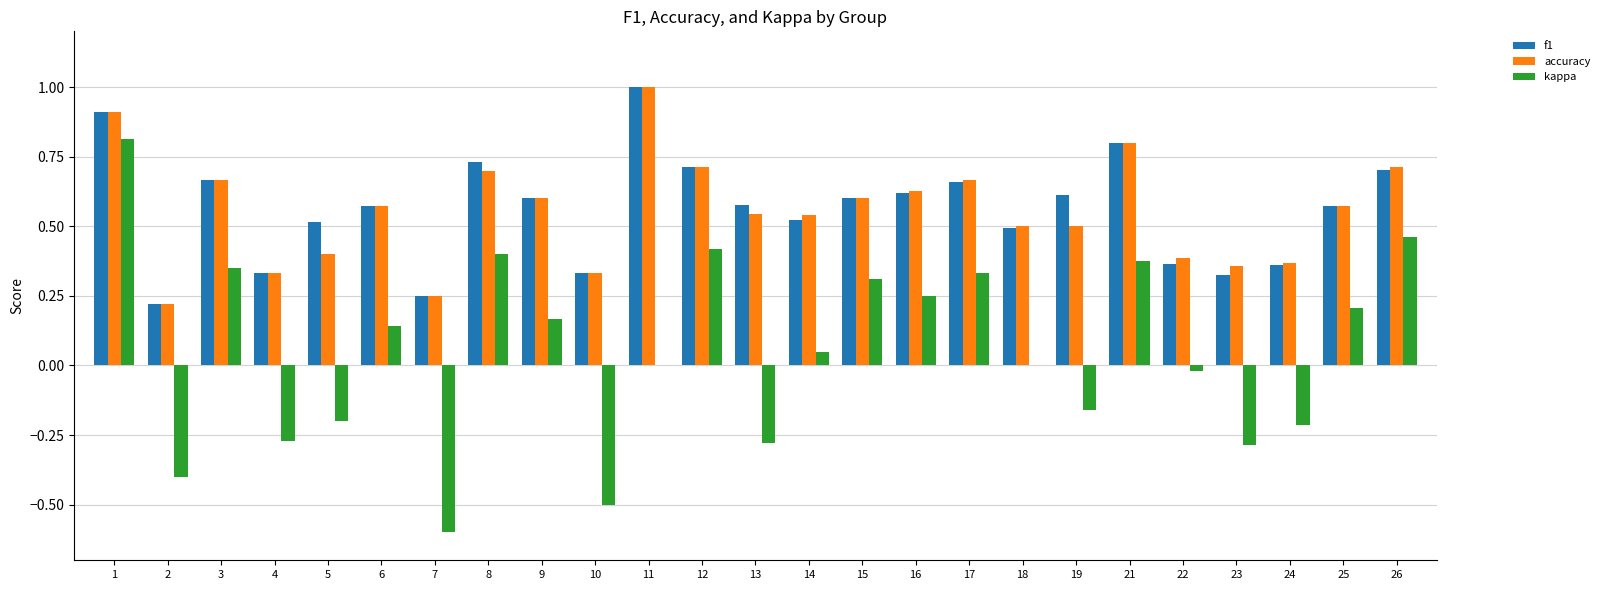

What is the spread (max minus min) of values at 13?

0.9